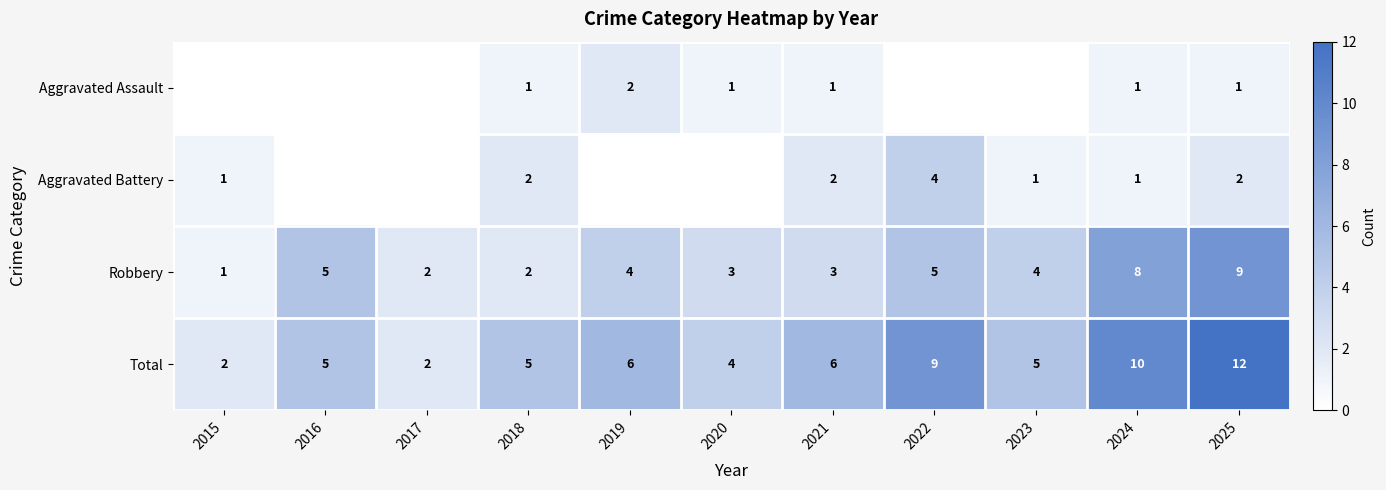

Is the value of Total at 2019 greater than the value of Aggravated Assault at 2019?

Yes